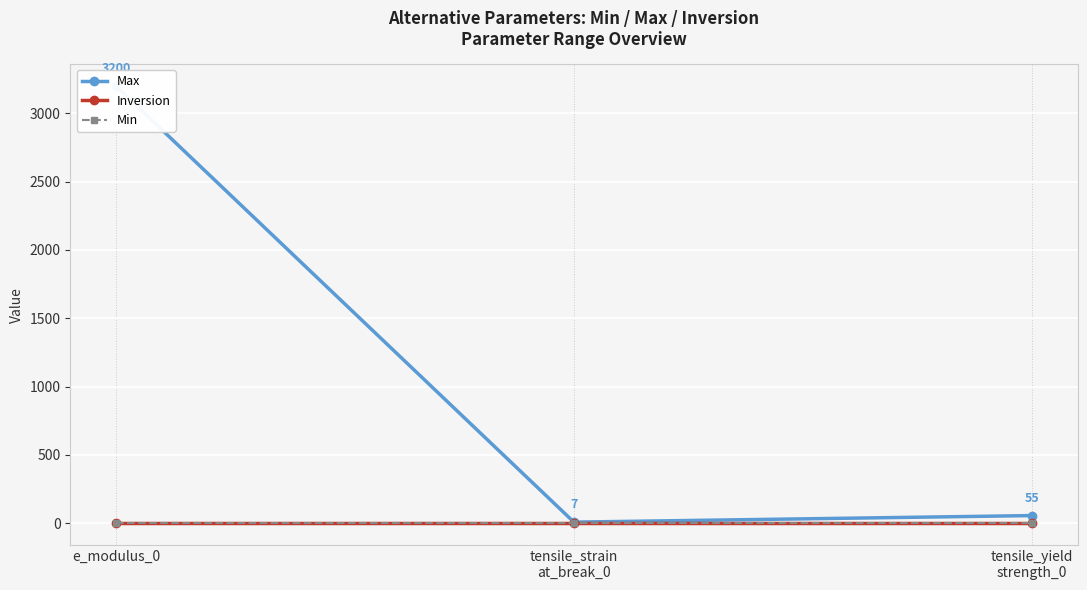

What is the sum of the Max values at tensile_yield
strength_0 and e_modulus_0?

3255